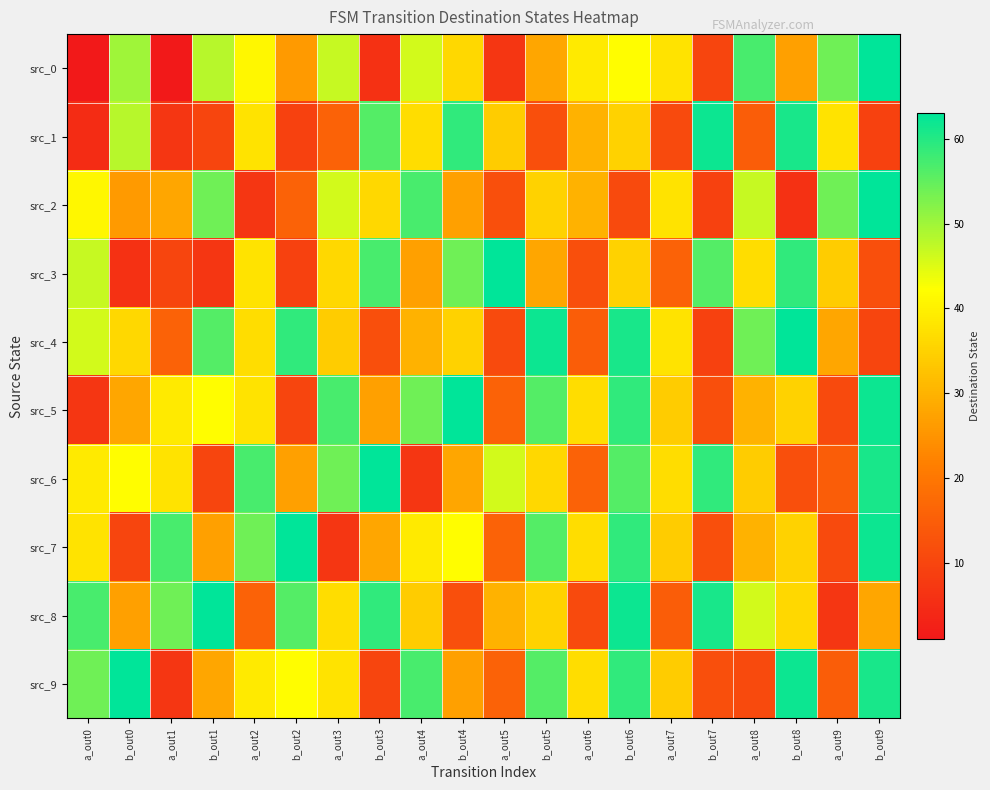

Count the number of data series in this chart.

10